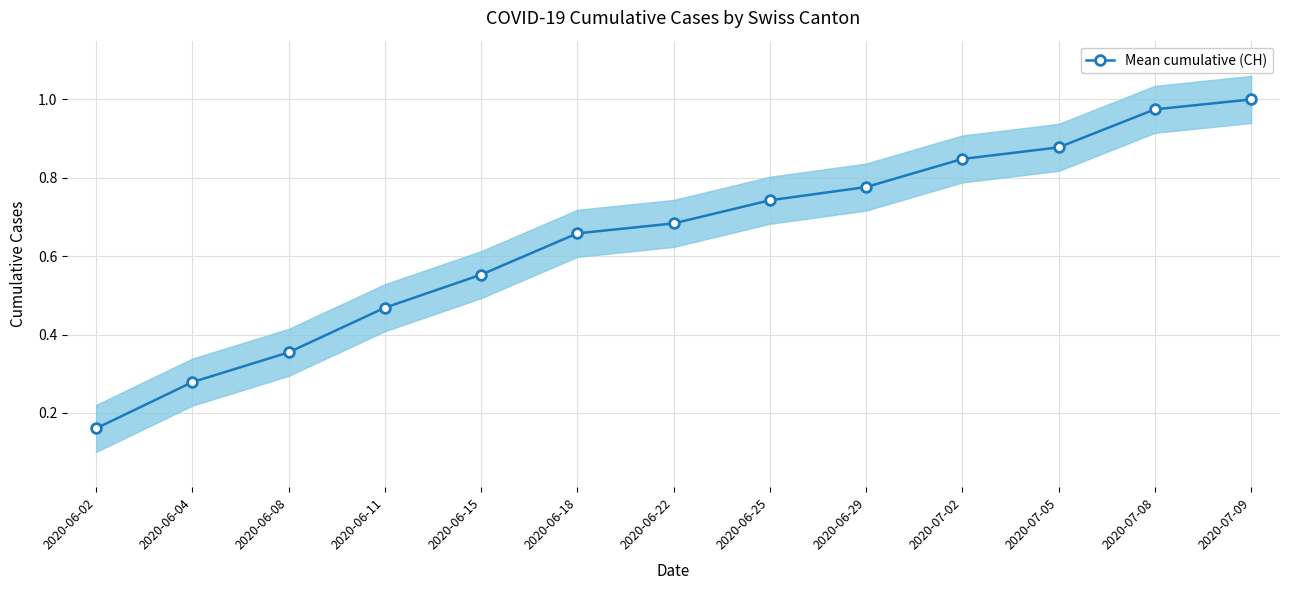

Reading right to left, list all the values displayed in this chart.

2020-07-09=1.0	2020-07-08=1.0	2020-07-05=0.9	2020-07-02=0.8	2020-06-29=0.8	2020-06-25=0.7	2020-06-22=0.7	2020-06-18=0.7	2020-06-15=0.6	2020-06-11=0.5	2020-06-08=0.4	2020-06-04=0.3	2020-06-02=0.2